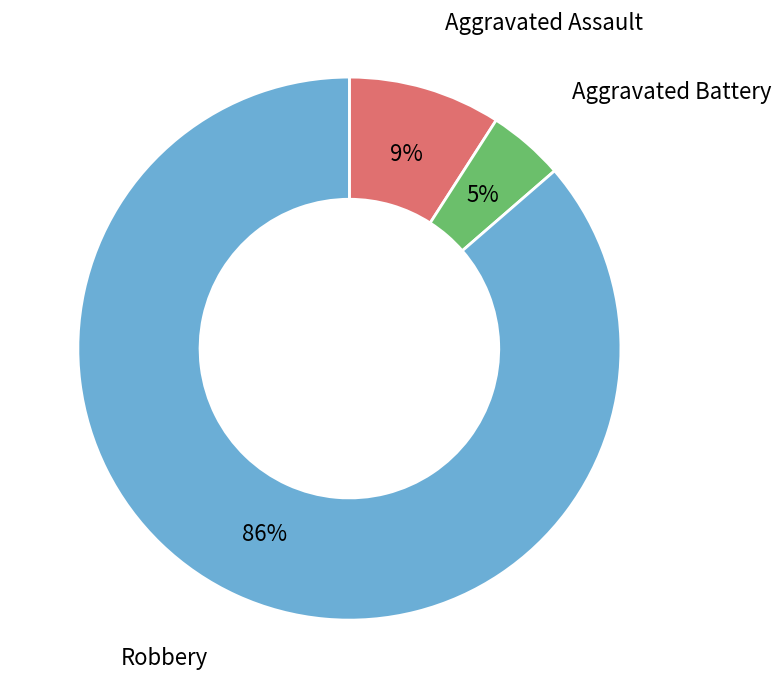

To the nearest percent, what is the average slice percentage?

33%